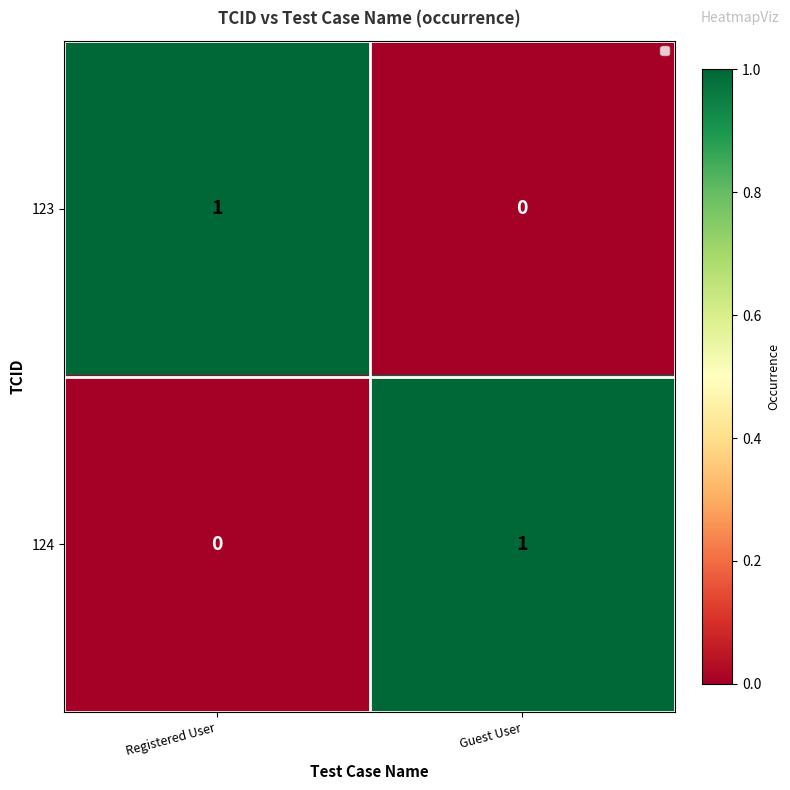

The value of 124 at Registered User is 0. True or false?

True